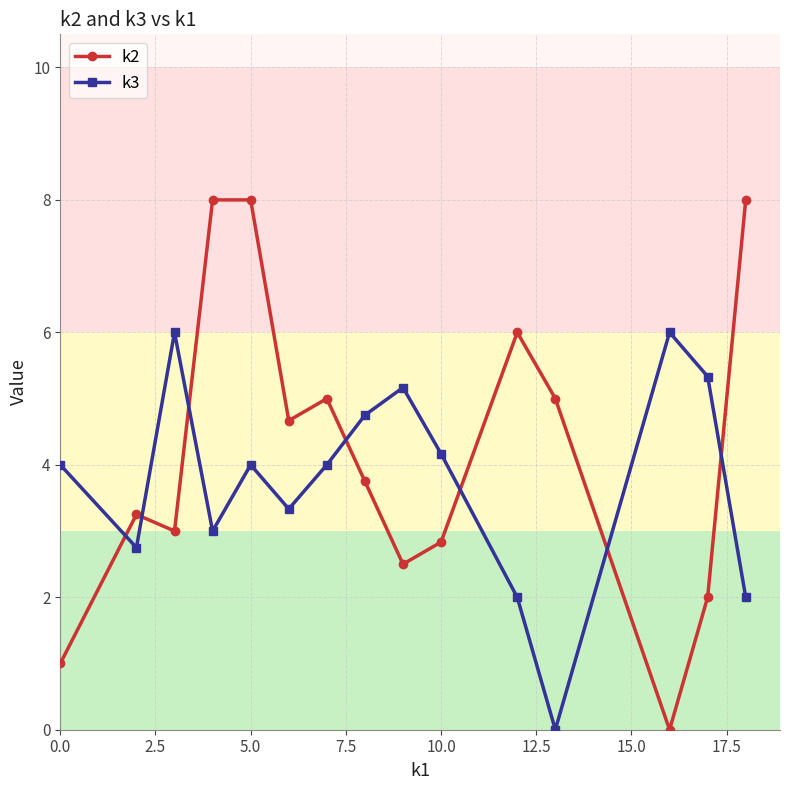

What is the greatest value displayed?

8.0